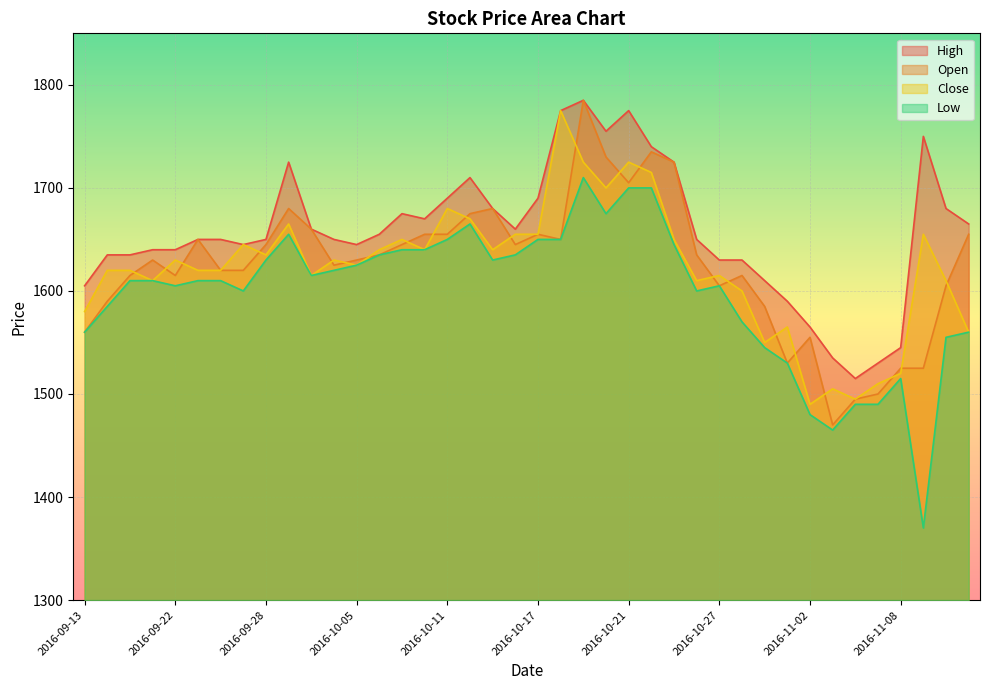

What is the minimum value shown in the chart?

1370